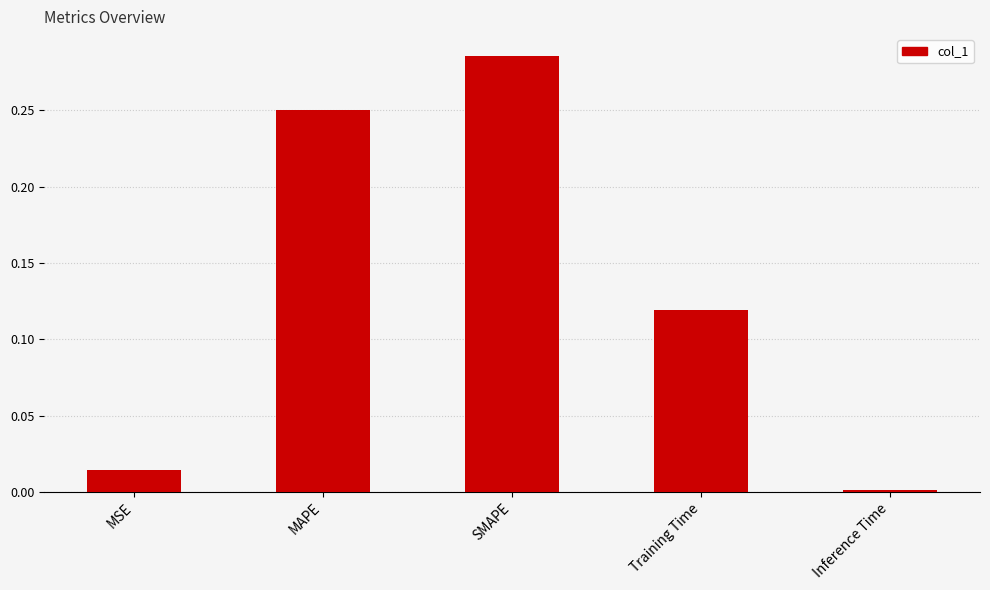

The chart shows a value of 0.1 at SMAPE. True or false?

False